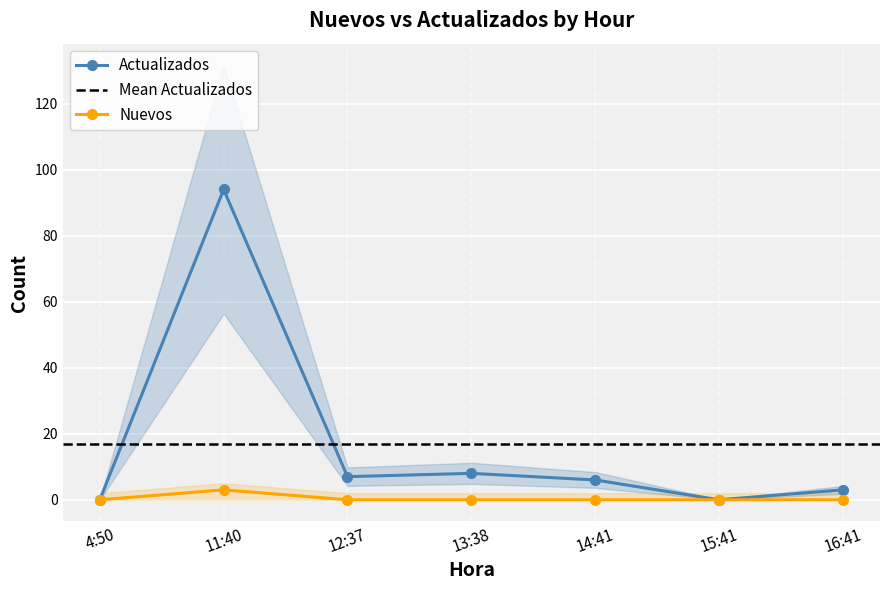

The Nuevos series shows 0 at 13:38. True or false?

True